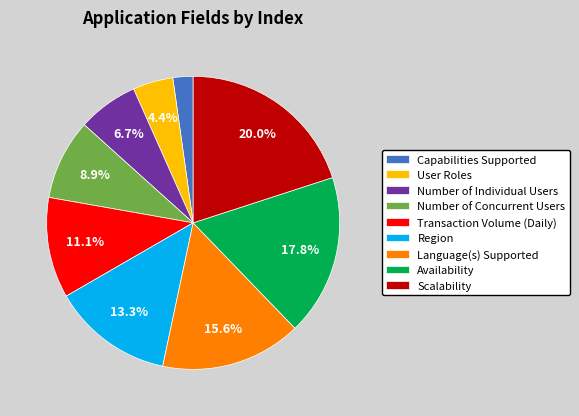

Is there a majority slice in this chart?

No